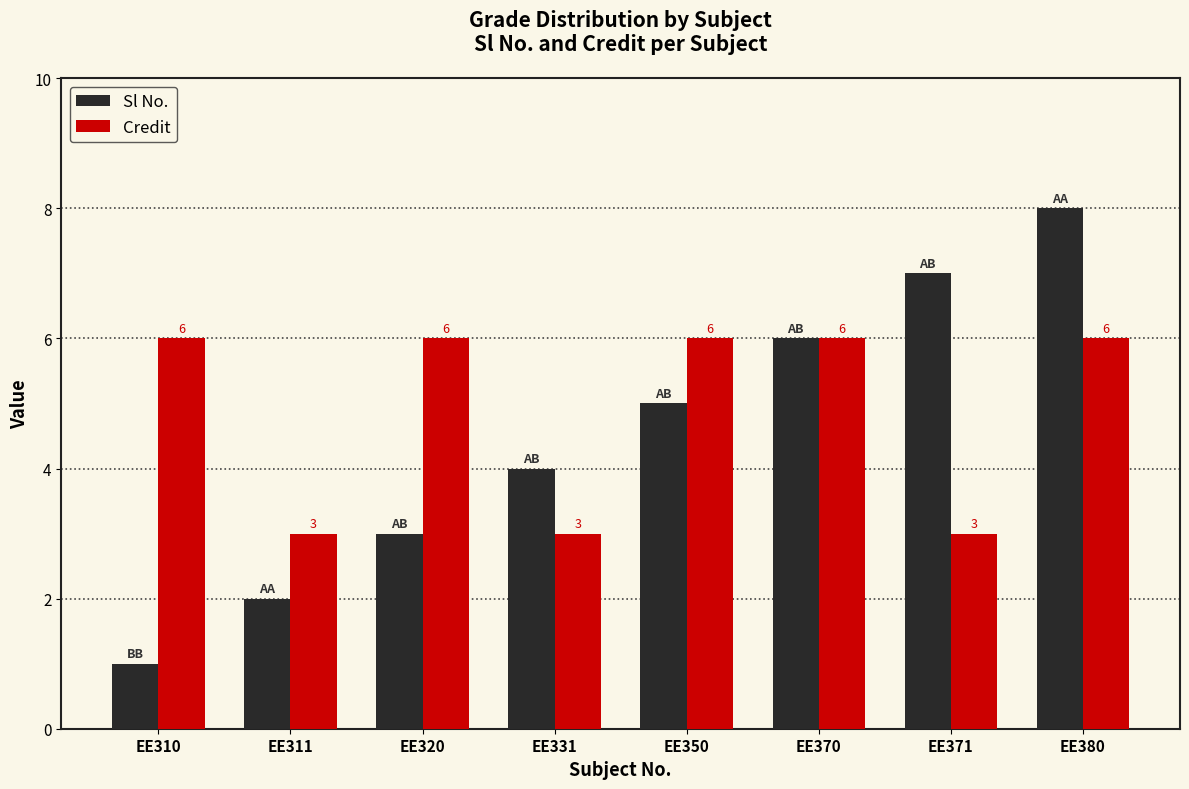

List the series in order of their peak value, highest first.

Sl No., Credit